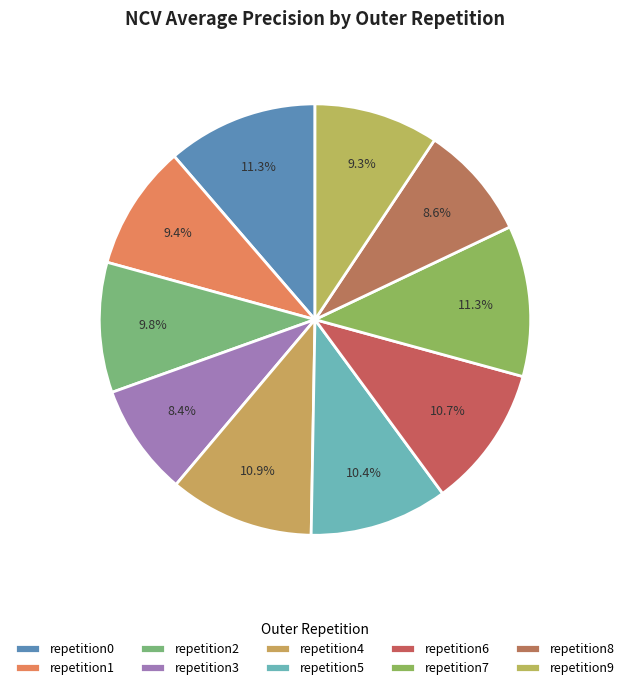

To the nearest percent, what is the difference between the largest and smallest slice percentages?

3%